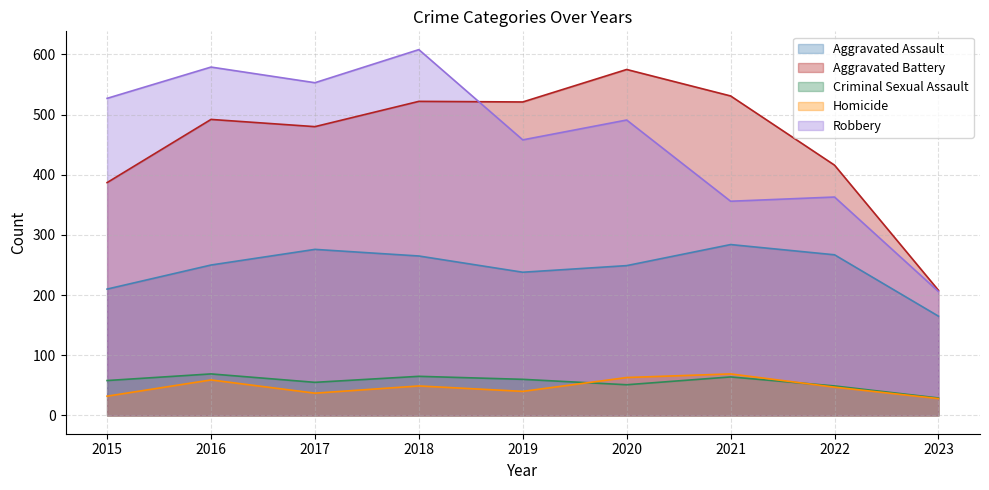

Count the number of categories in the chart.

9